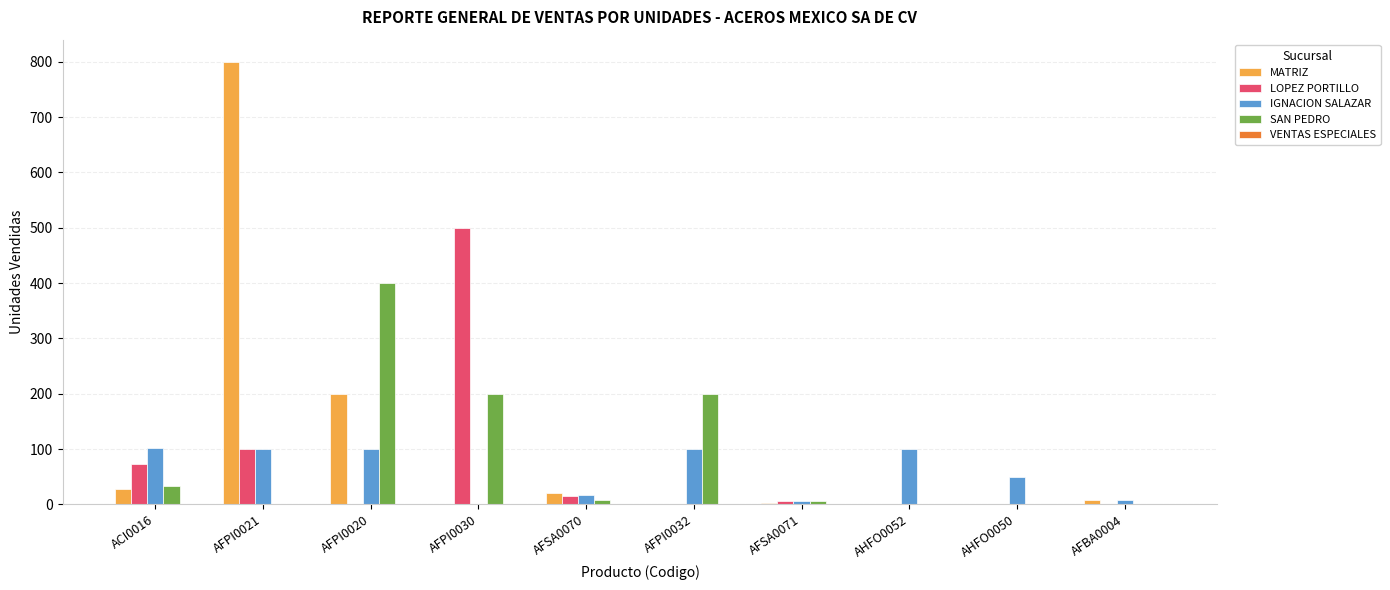

True or false: SAN PEDRO has a value of 200 at AFPI0032.

True